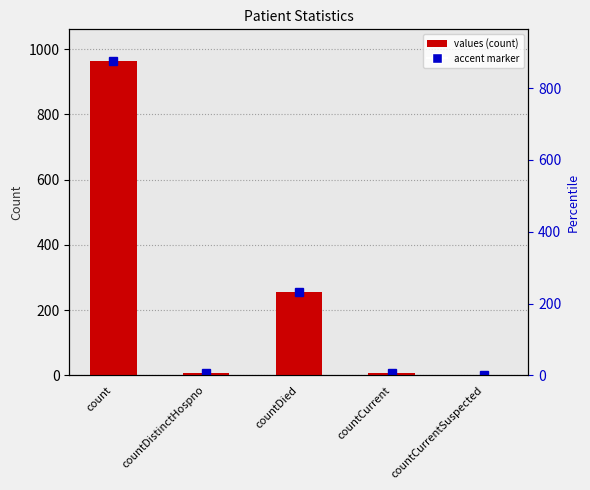

At which category does the chart reach its peak across all series?

count